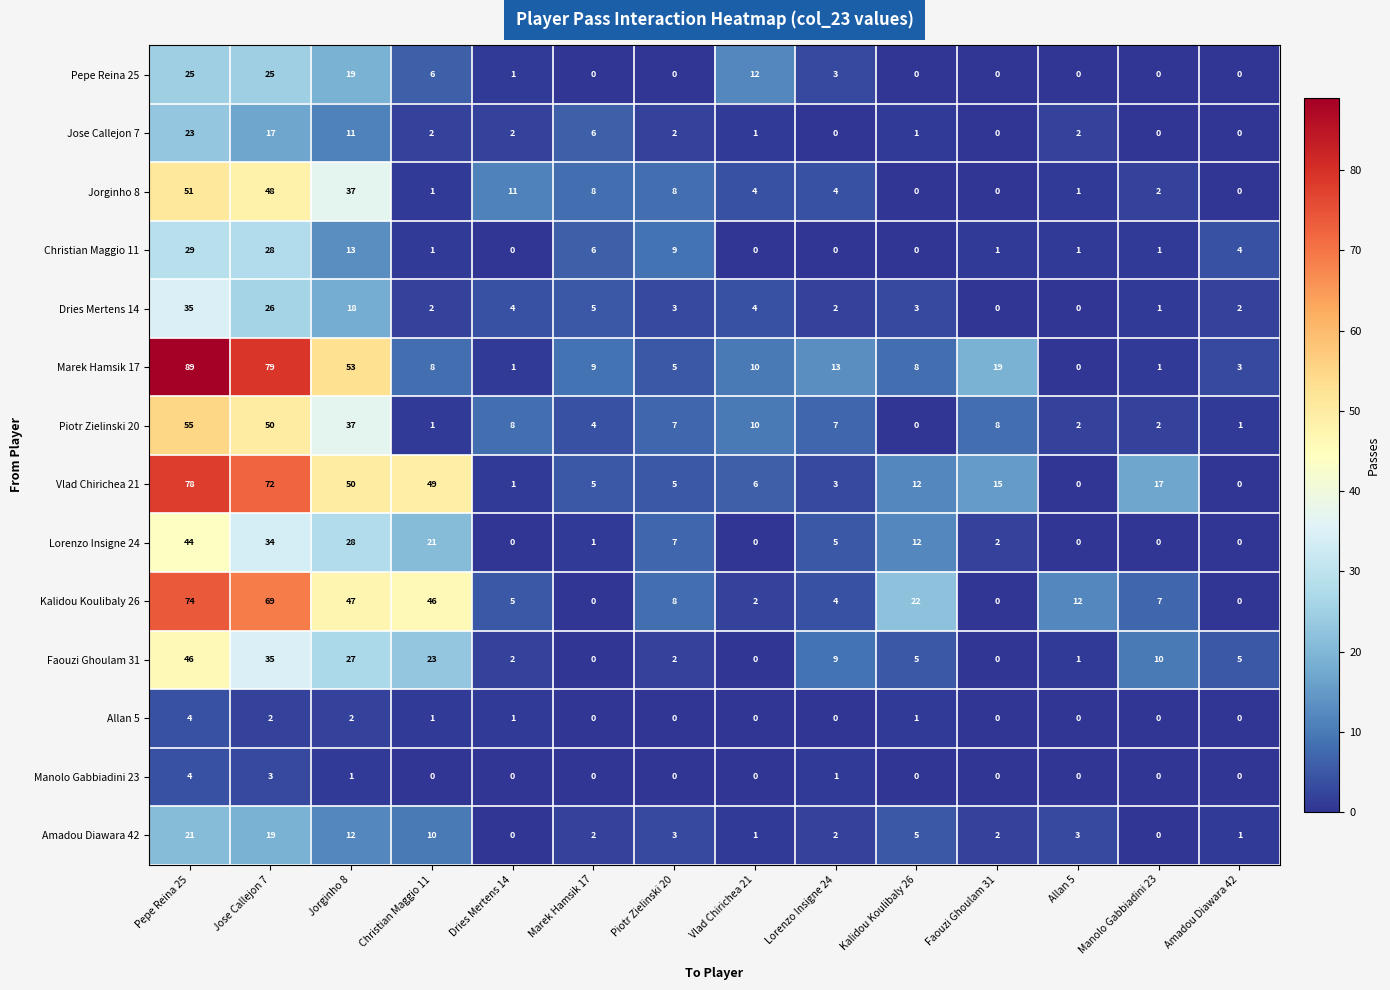

The Allan 5 series shows -2 at Marek Hamsik 17. True or false?

False